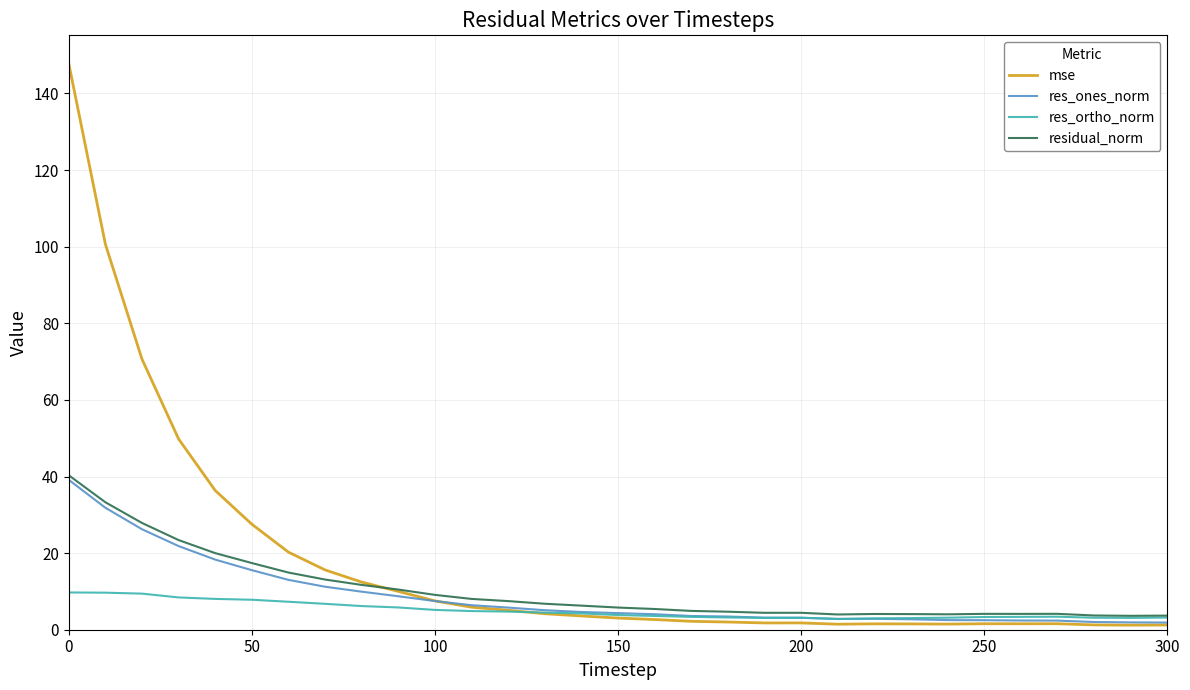

What is the minimum value for mse?

1.2